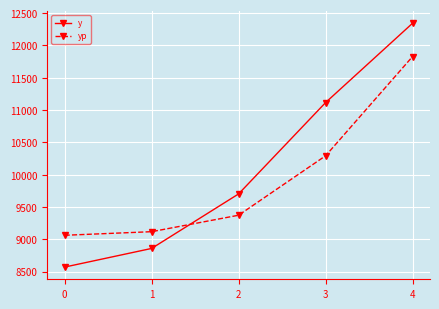

How many times do yp and y cross each other?

1